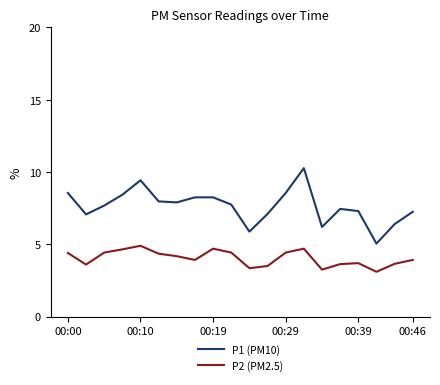

Which series has the widest spread of values?

P1 (PM10)